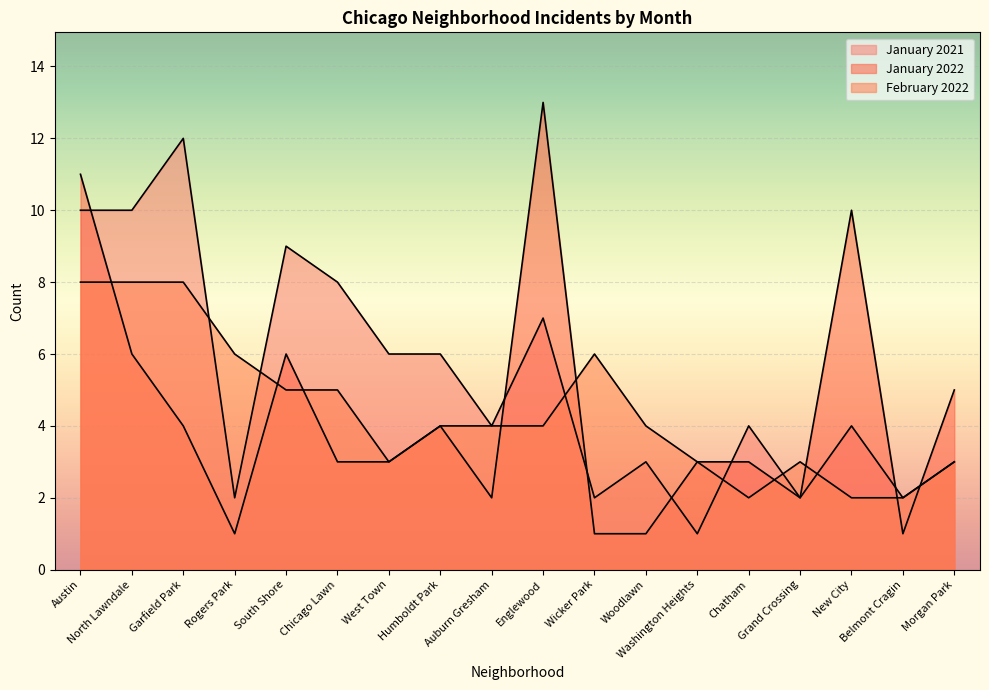

True or false: January 2022 has more than 0 interior local peaks.

True